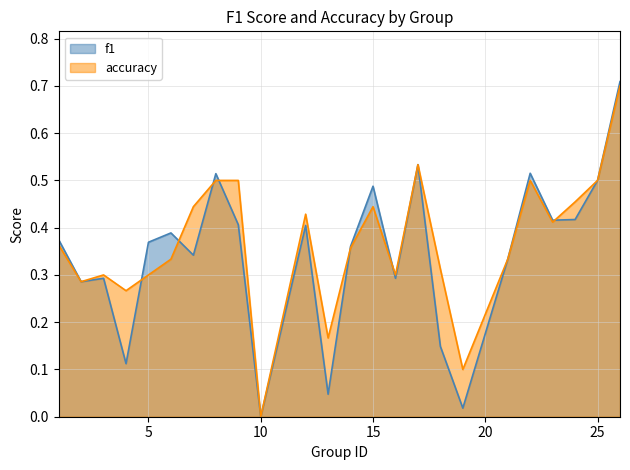

What is the value of the accuracy point at the 4th from the left?

0.3